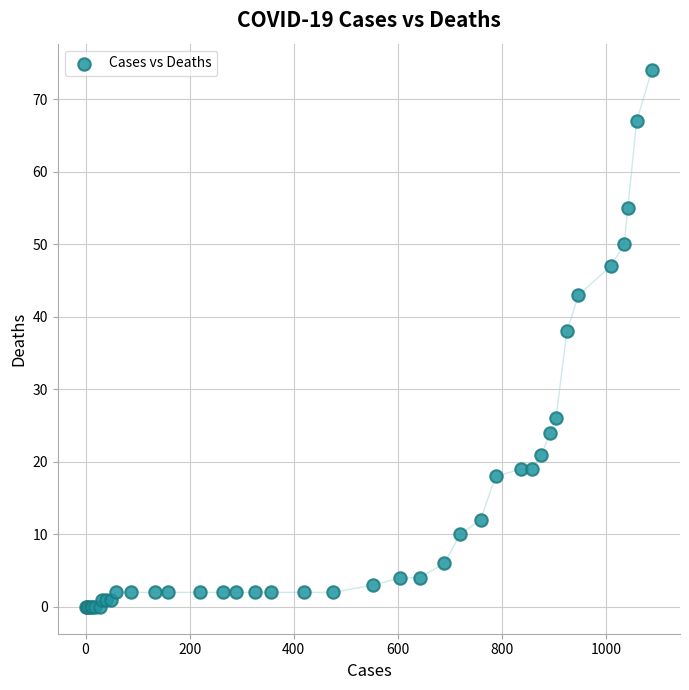

What Y value in the scatter plot is closest to 37?

38